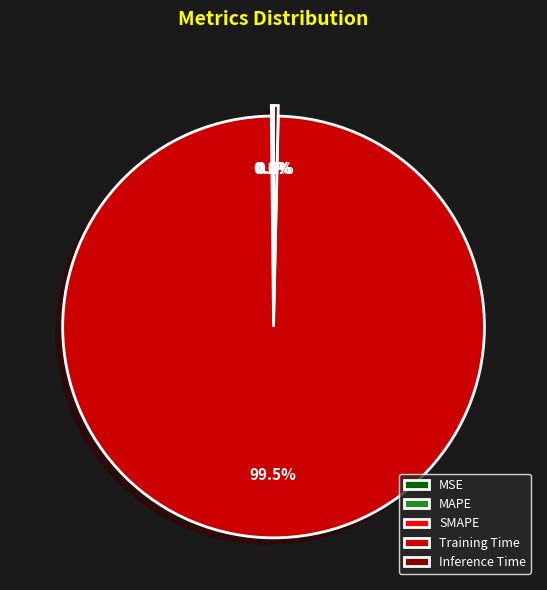

Which slice is the largest?

Training Time